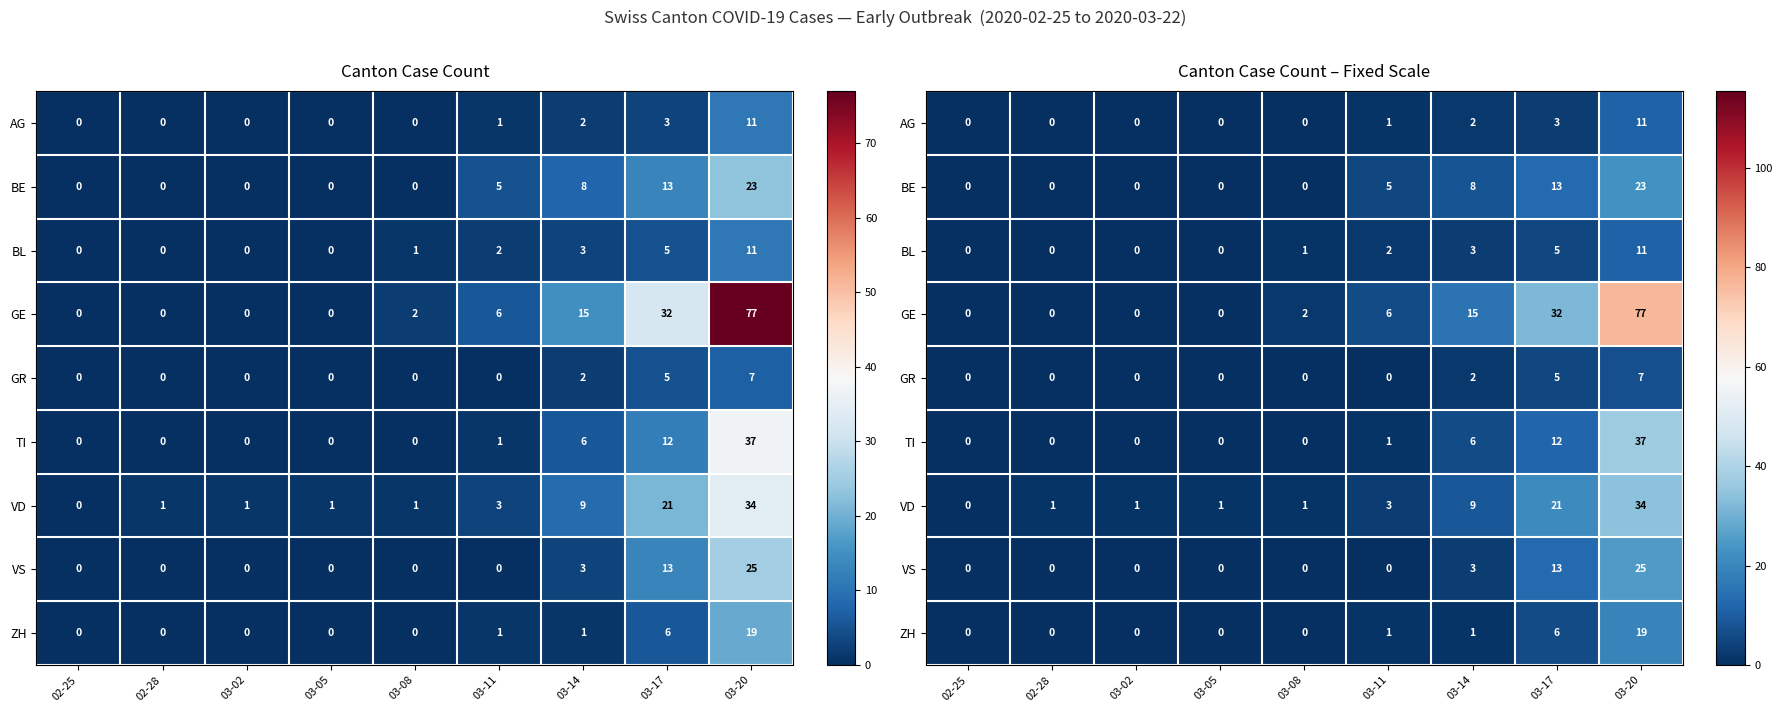

At which category is the sum across all series the highest?

03-20